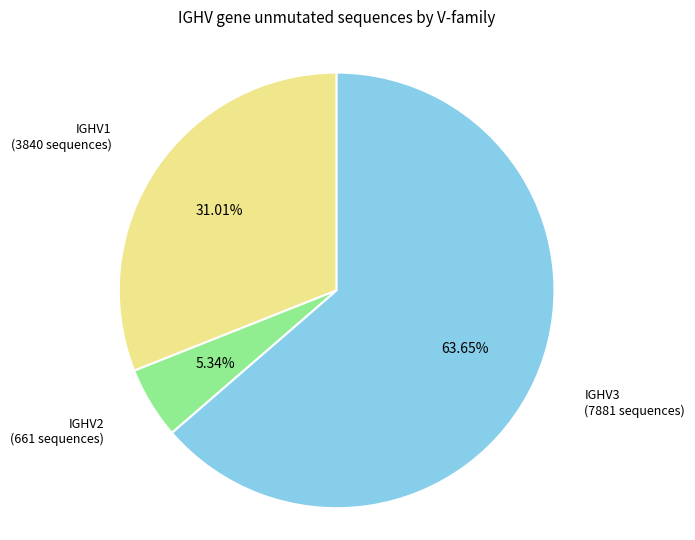

Count the number of slices in the pie.

3